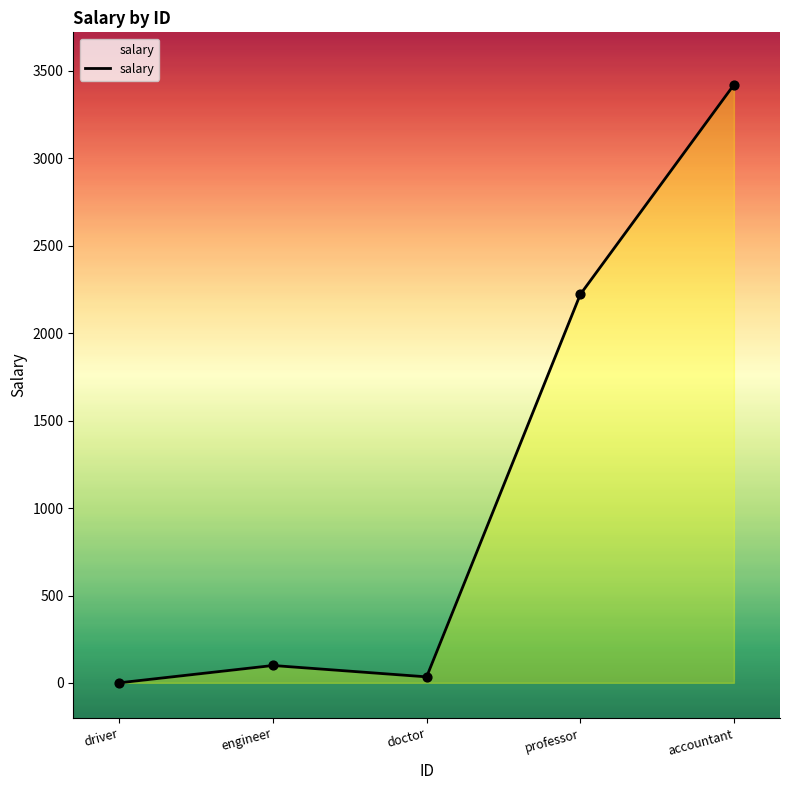

Which has a higher value, driver or doctor?

doctor